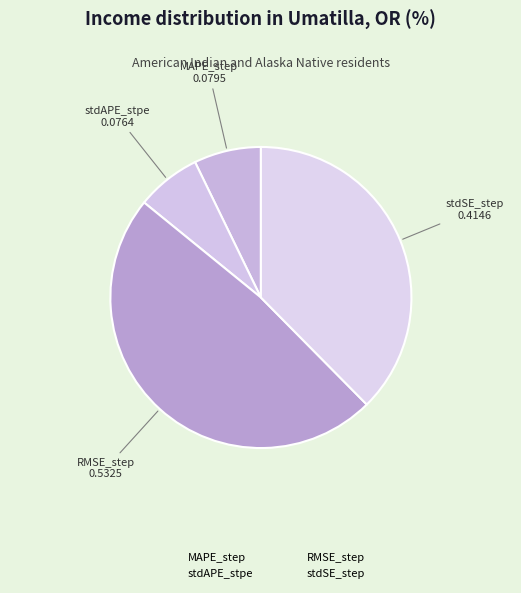

To the nearest percent, what is the difference between the RMSE_step and stdSE_step slice percentages?

11%